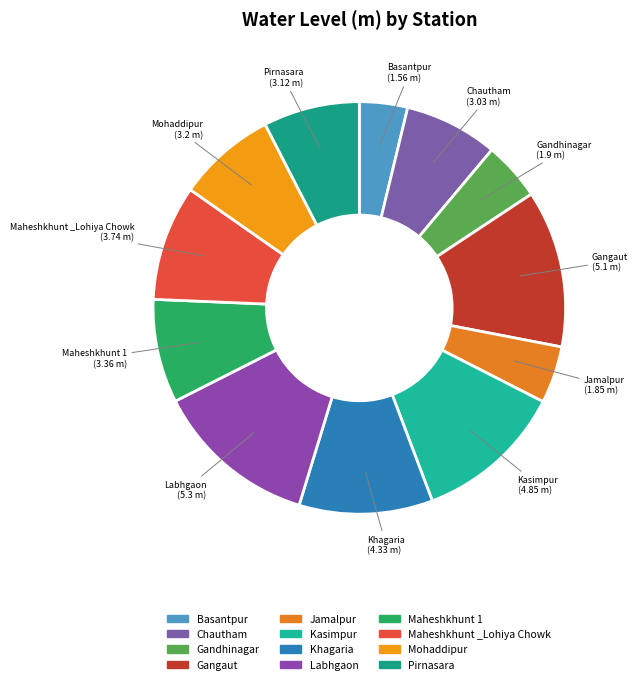

The Labhgaon slice represents 20% of the pie. True or false?

False